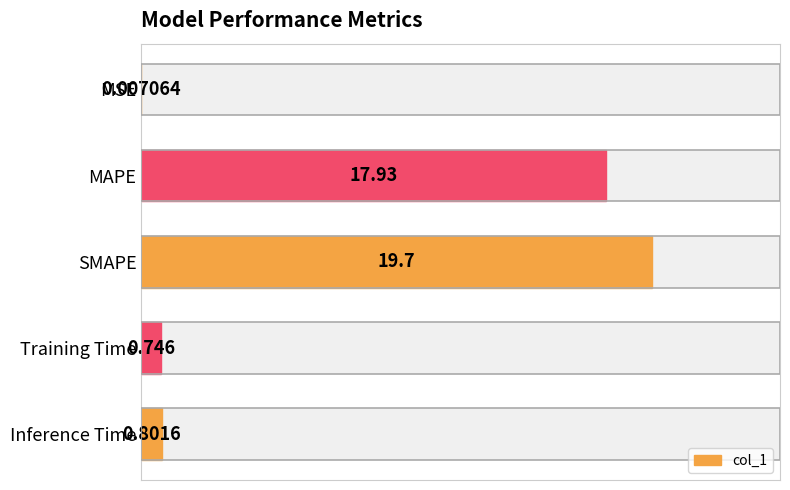

Is it true that the value at 5 is 7.2?

False